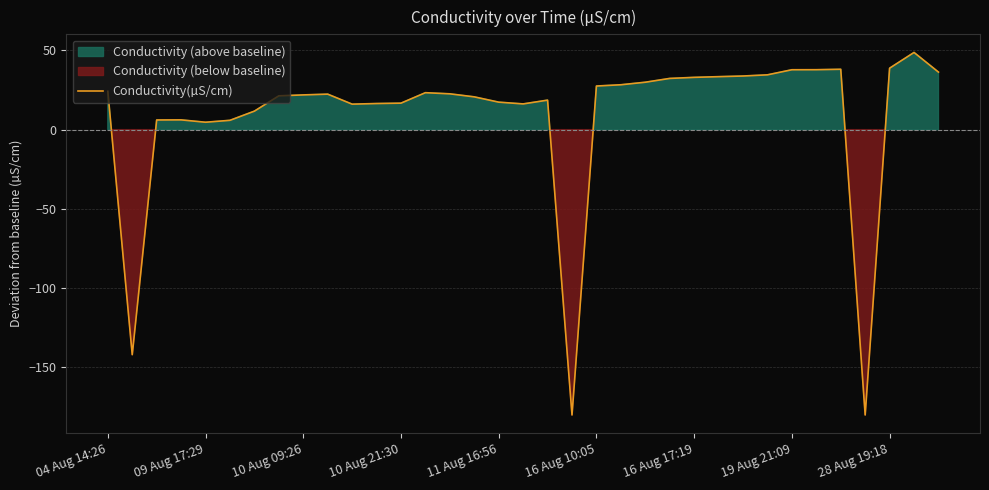

What is the difference between the second highest and minimum values?

218.8